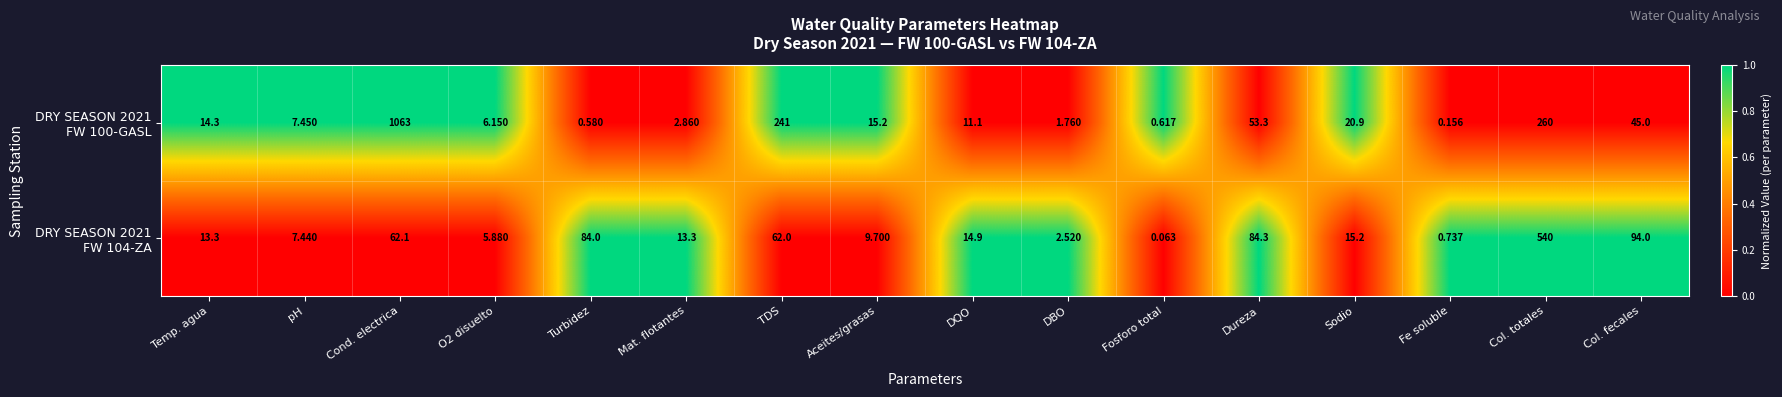

At which category is the sum across all series the highest?

Cond. electrica